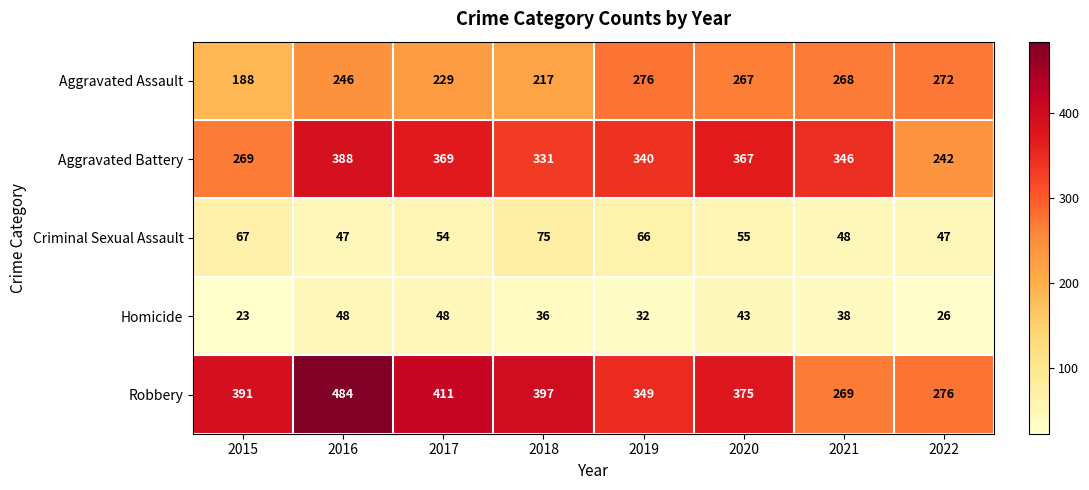

Where is Aggravated Assault nearest to the value 232?

2017